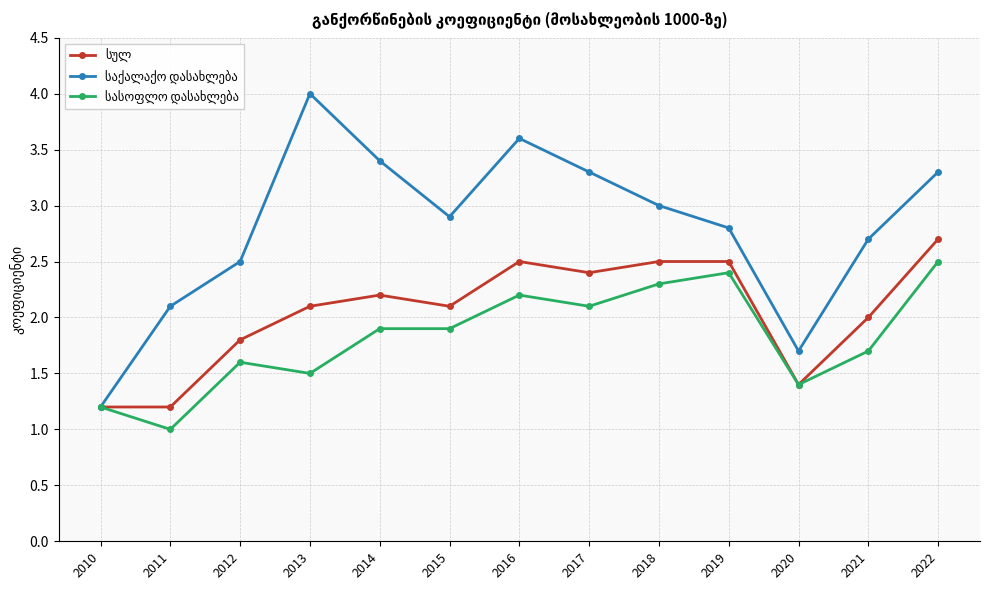

Read the სულ value at 2016.

2.5